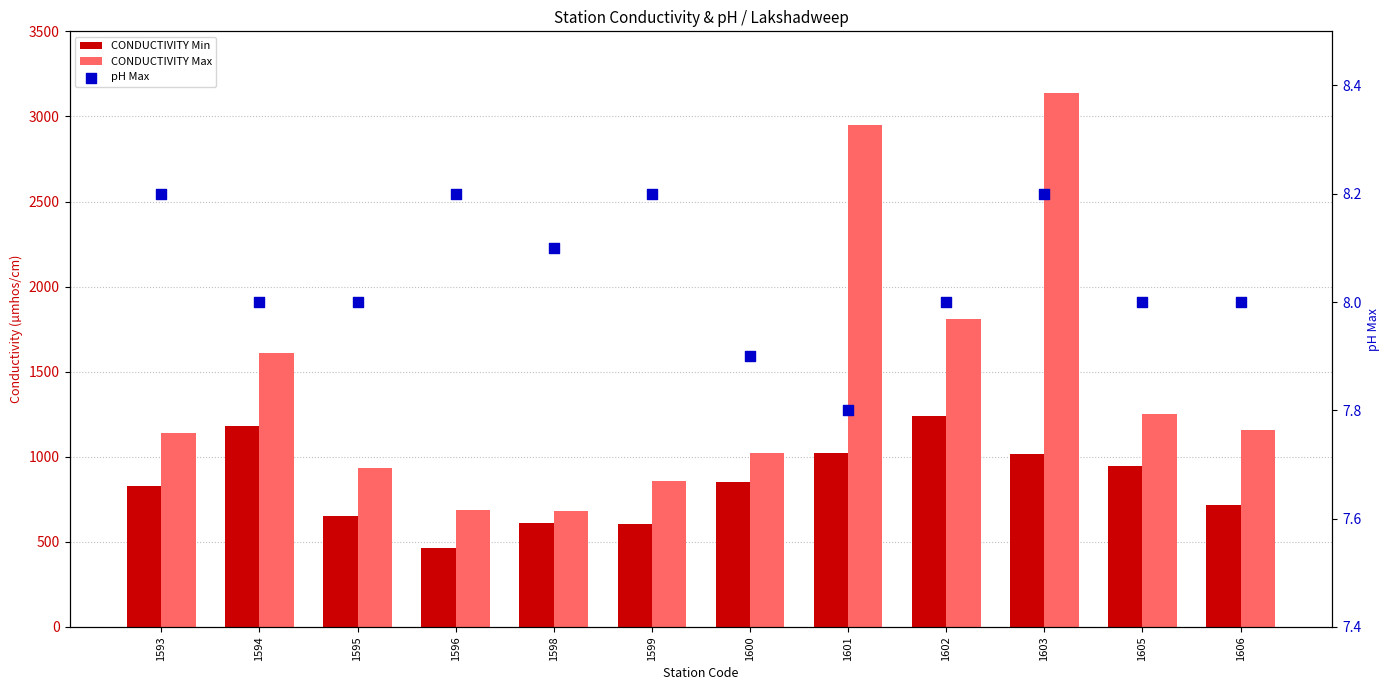

Which series has the largest Y range (max minus min)?

CONDUCTIVITY Max